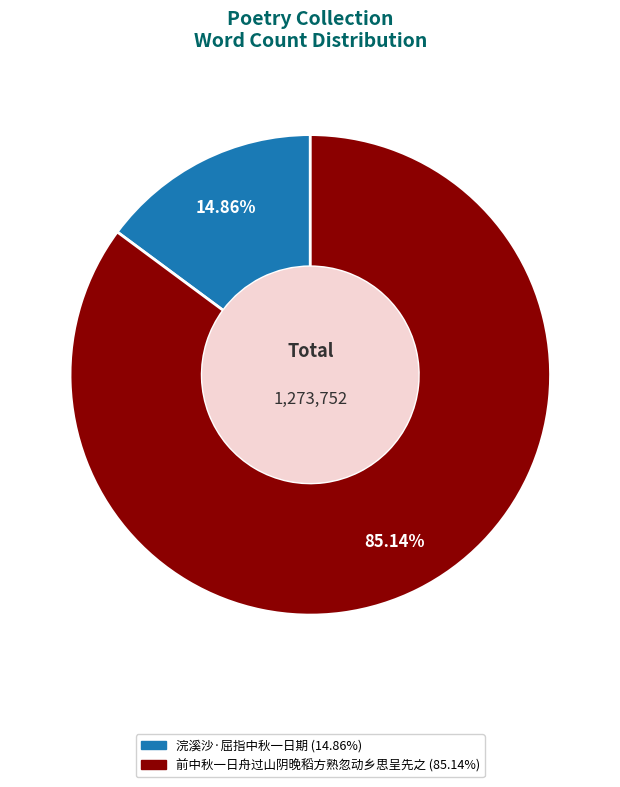

Which has a higher value, 前中秋一日舟过山阴晚稻方熟忽动乡思呈先之 or 浣溪沙·屈指中秋一日期?

前中秋一日舟过山阴晚稻方熟忽动乡思呈先之